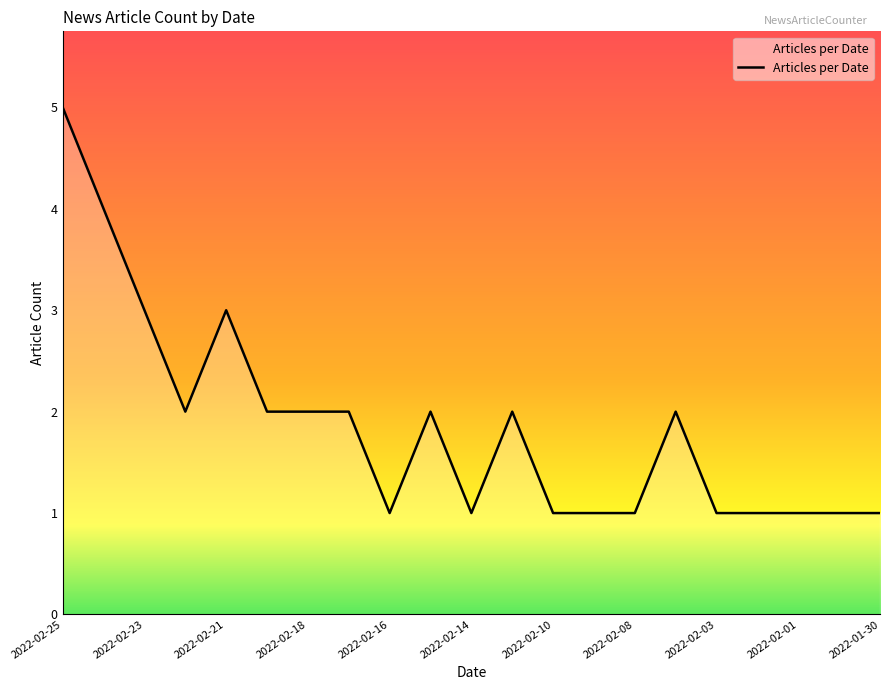

What is the difference between the maximum and minimum values?

4